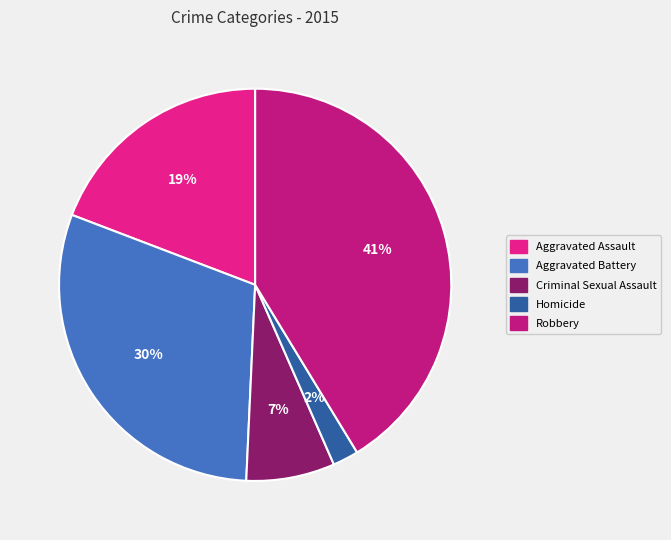

Which category has the smallest portion of the pie?

Homicide